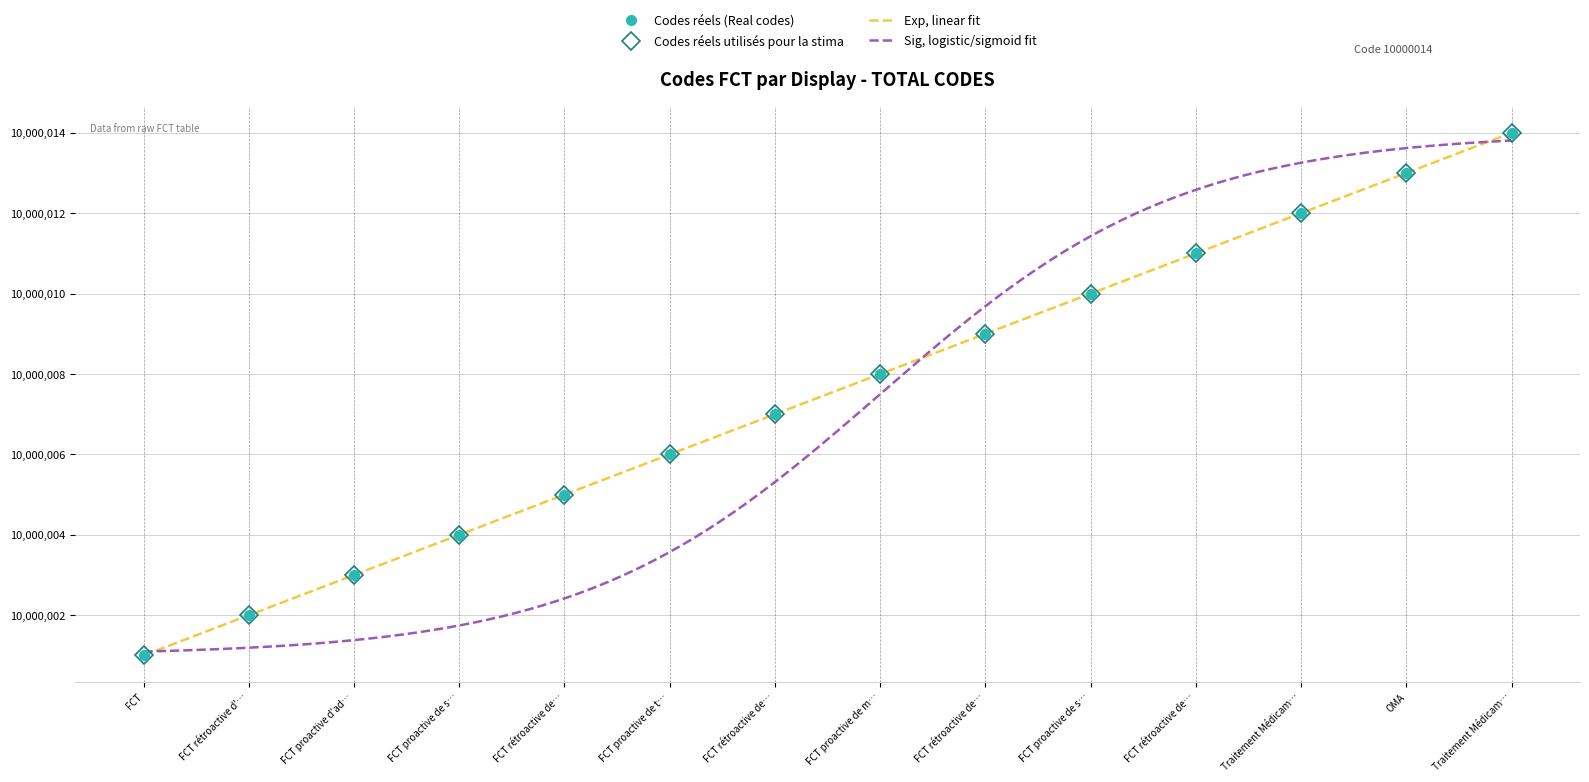

Reading left to right, list all the values displayed in this chart.

10000001	10000002	10000003	10000004	10000005	10000006	10000007	10000008	10000009	10000010	10000011	10000012	10000013	10000014